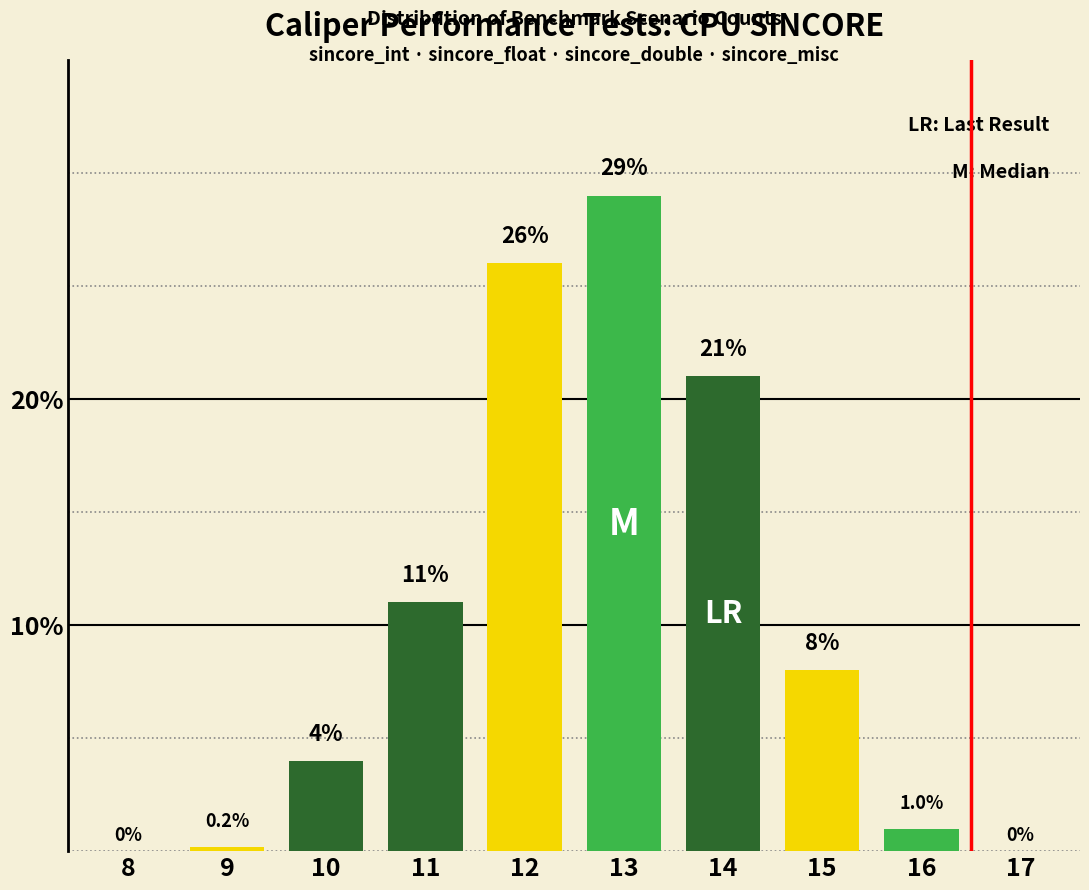

Reading right to left, what are all the values shown in this chart?

17=0.0	16=1.0	15=8.0	14=21.0	13=29.0	12=26.0	11=11.0	10=4.0	9=0.2	8=0.0